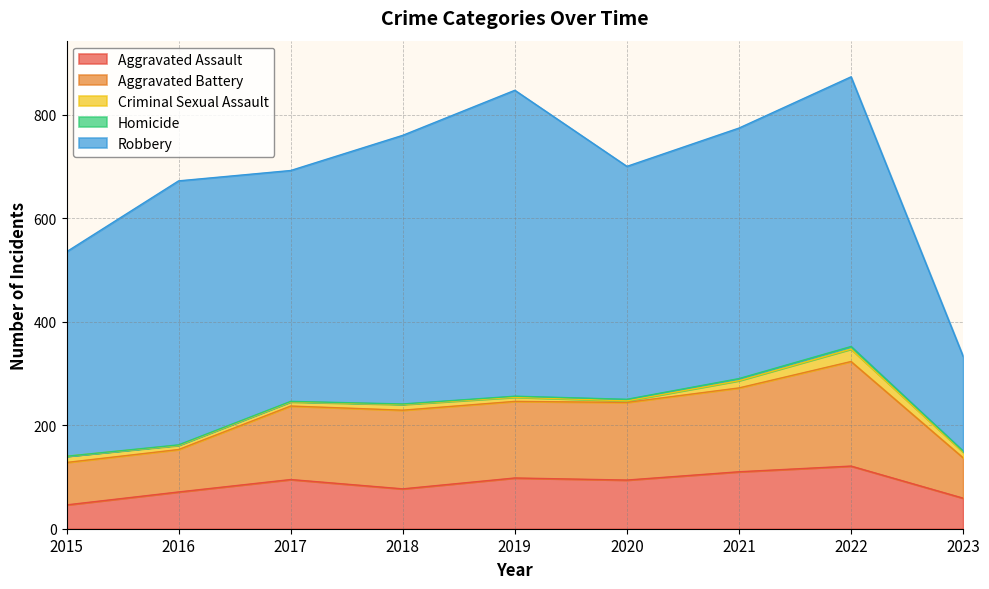

Reading right to left, transcribe all the data shown in this chart.

Aggravated Assault: 2023=59	2022=121	2021=110	2020=94	2019=98	2018=77	2017=95	2016=71	2015=46
Aggravated Battery: 2023=78	2022=202	2021=162	2020=150	2019=148	2018=152	2017=142	2016=82	2015=82
Criminal Sexual Assault: 2023=11	2022=24	2021=14	2020=3	2019=8	2018=11	2017=8	2016=8	2015=12
Homicide: 2023=2	2022=5	2021=4	2020=3	2019=2	2018=1	2017=1	2016=1	2015=0
Robbery: 2023=183	2022=521	2021=484	2020=450	2019=591	2018=519	2017=446	2016=510	2015=395